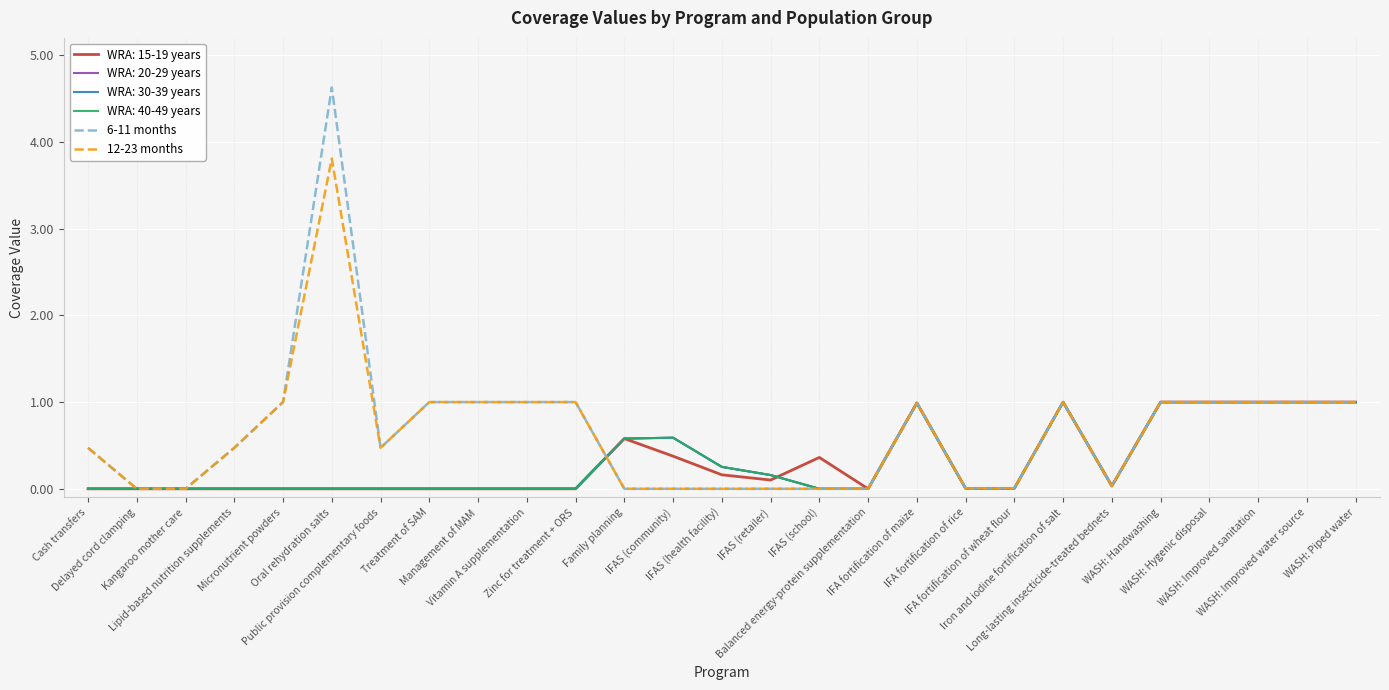

True or false: 12-23 months and 6-11 months intersect in this chart.

False